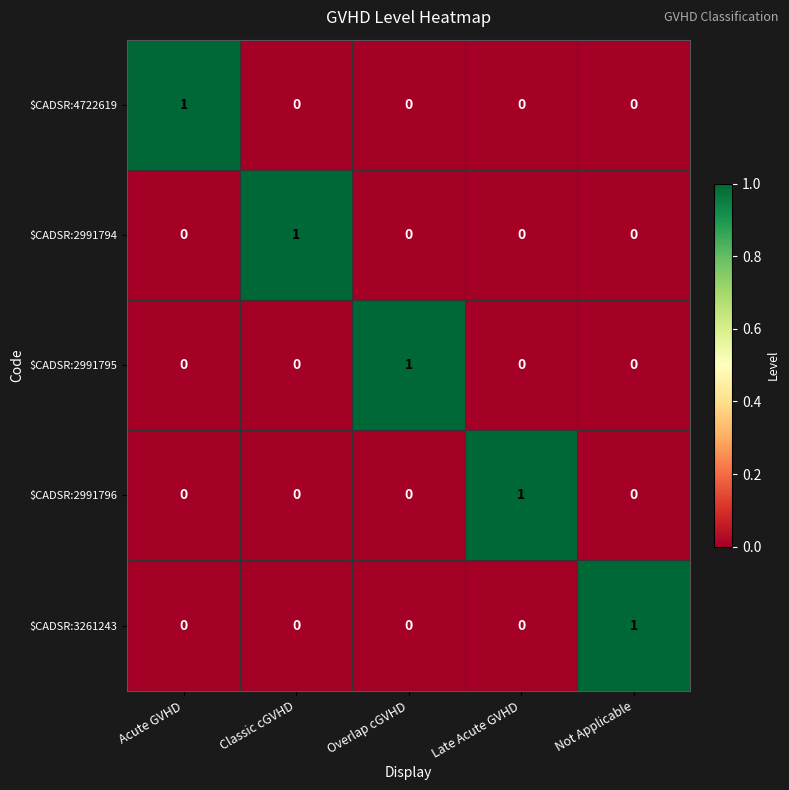

How many series are shown in this chart?

5